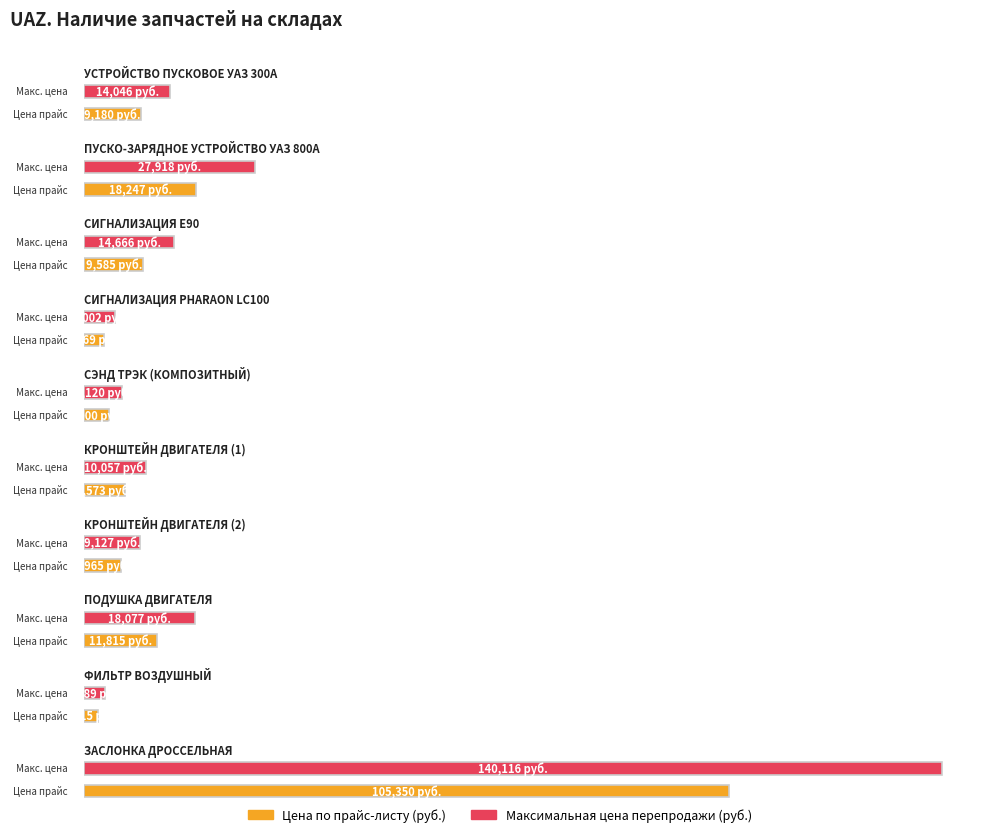

The Цена по прайс-листу (руб.) series shows 6573 at КРОНШТЕЙН ДВИГАТЕЛЯ (1). True or false?

True